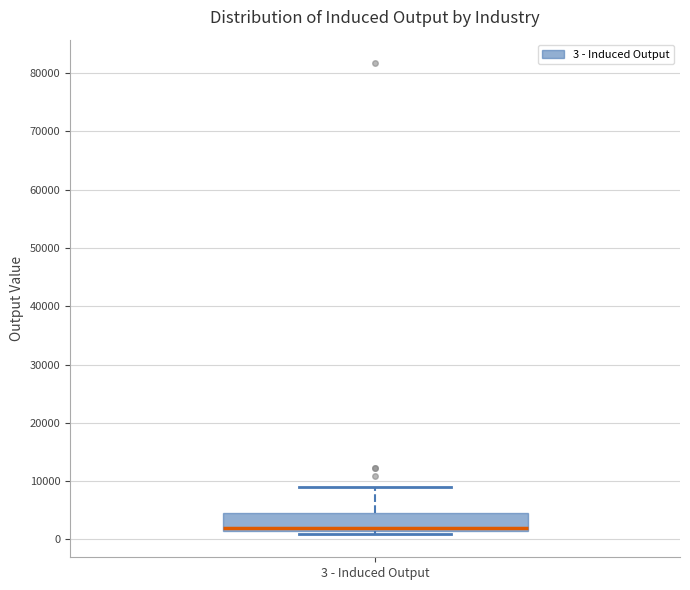

Where does the upper whisker of the box for 3 - Induced Output end on the y-axis? The values are not printed on the chart, so give them approximately, as read against the axis.

9000